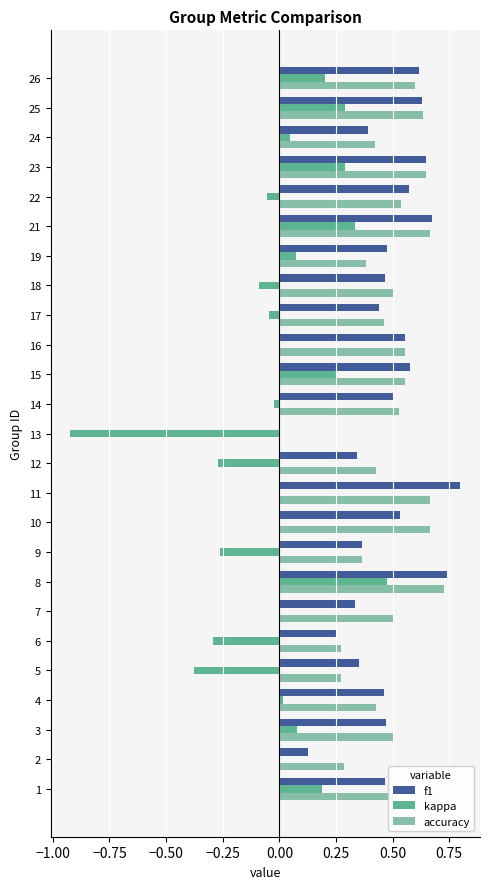

At which category does the chart reach its peak across all series?

11